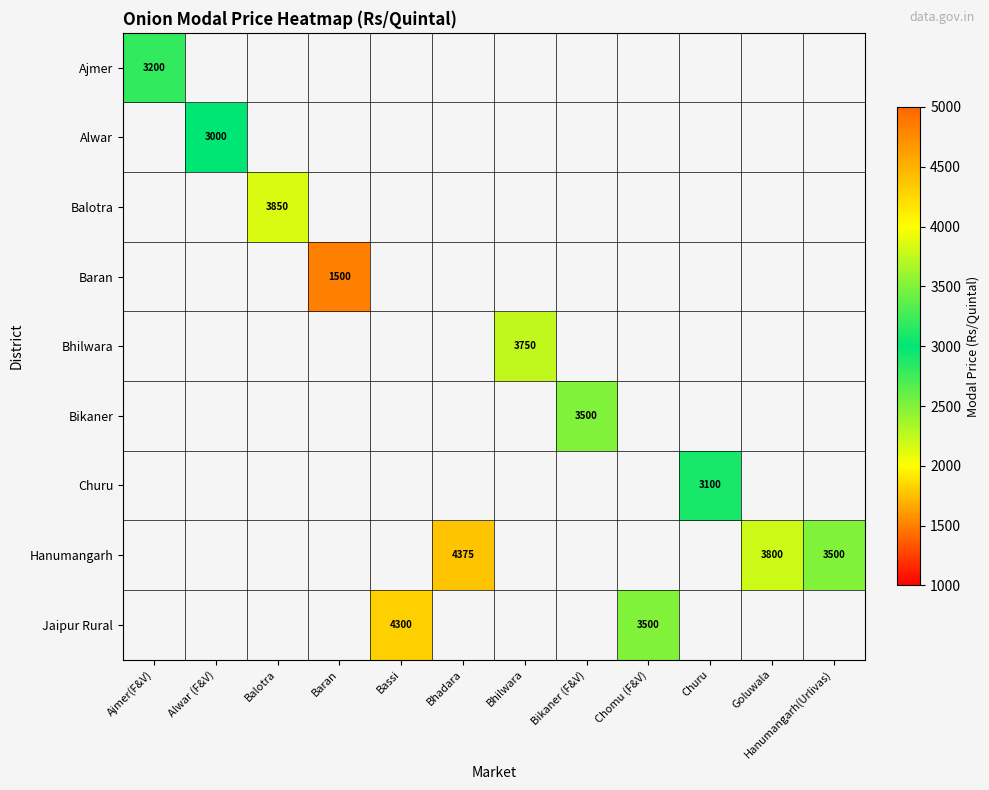

Is it true that Jaipur Rural equals 4300 at Bassi?

True